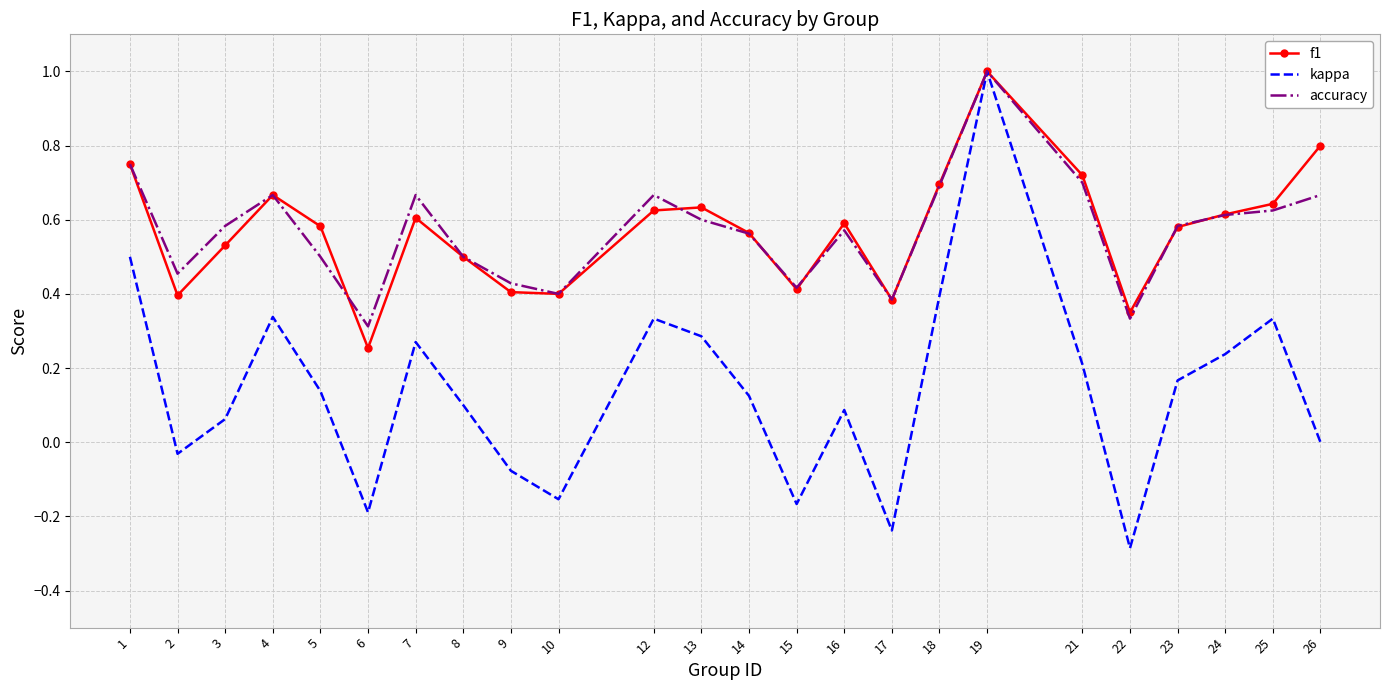

Count the number of data series in this chart.

3